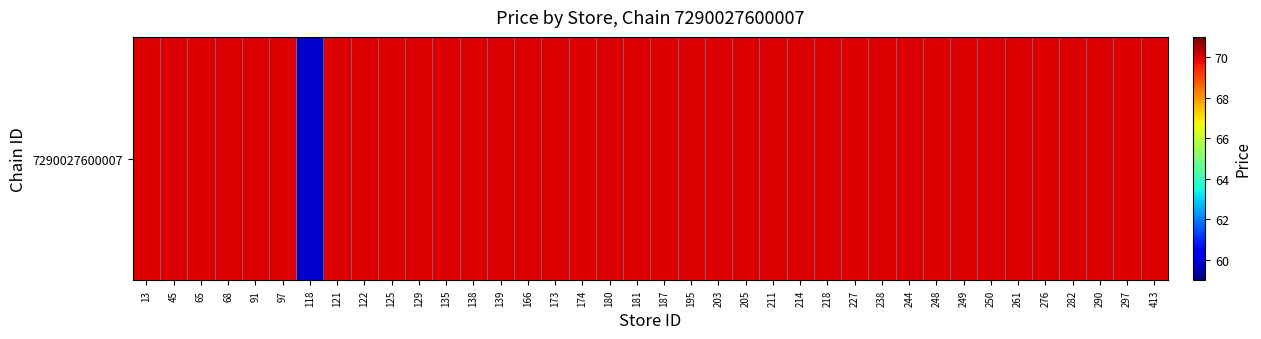

The value at 97 is 70.0. True or false?

True